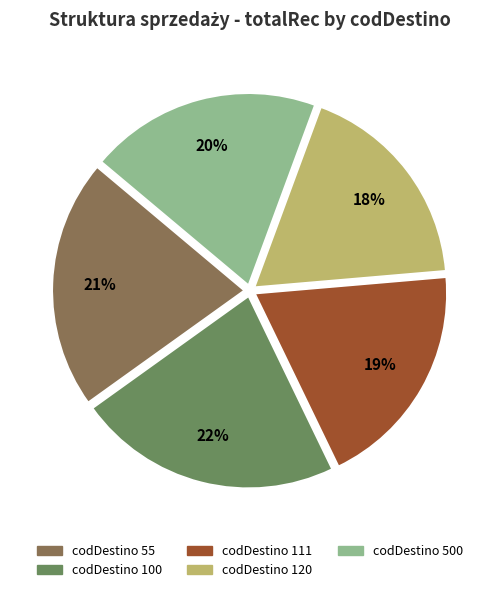

To the nearest percent, what is the difference between the largest and smallest slice percentages?

4%